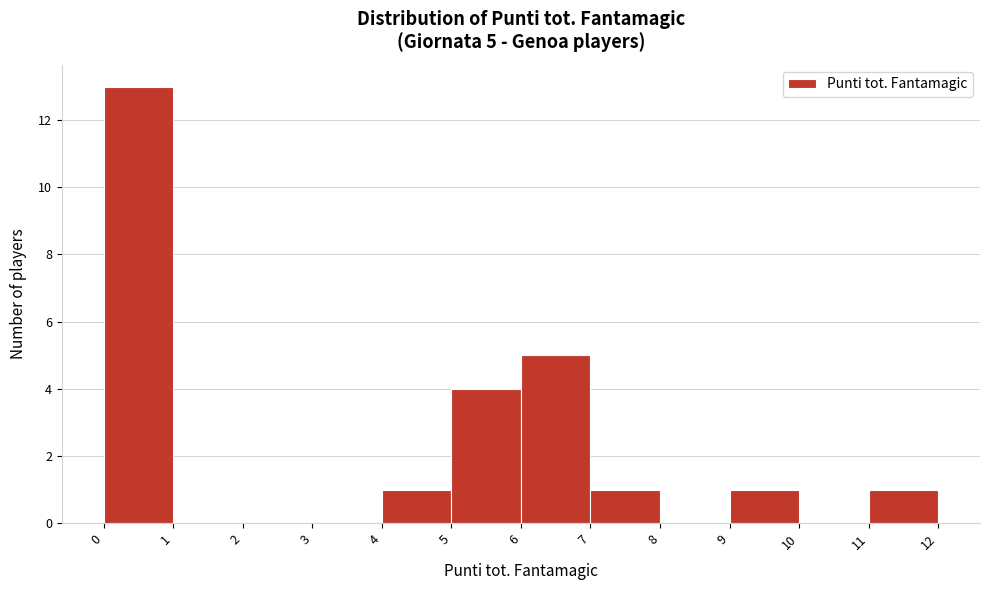

Over which range of the x-axis is the bar tallest?

0 to 1